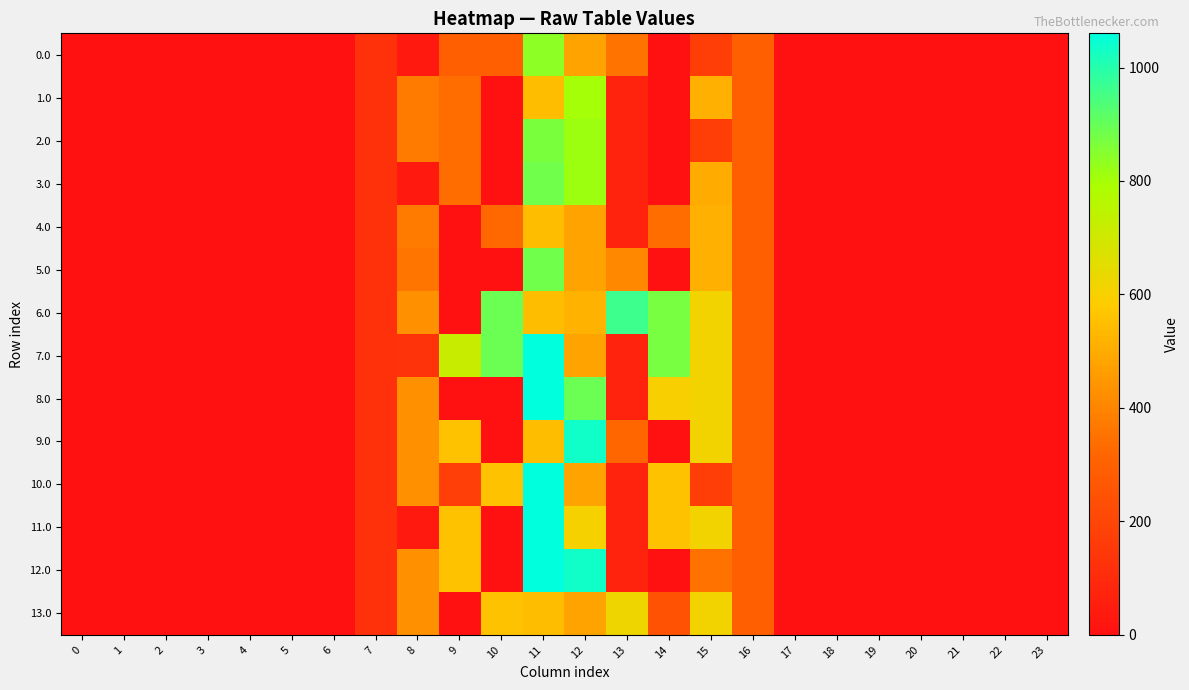

List the series in order of their peak value, highest first.

7.0, 8.0, 10.0, 11.0, 12.0, 9.0, 6.0, 3.0, 5.0, 2.0, 0.0, 1.0, 13.0, 4.0